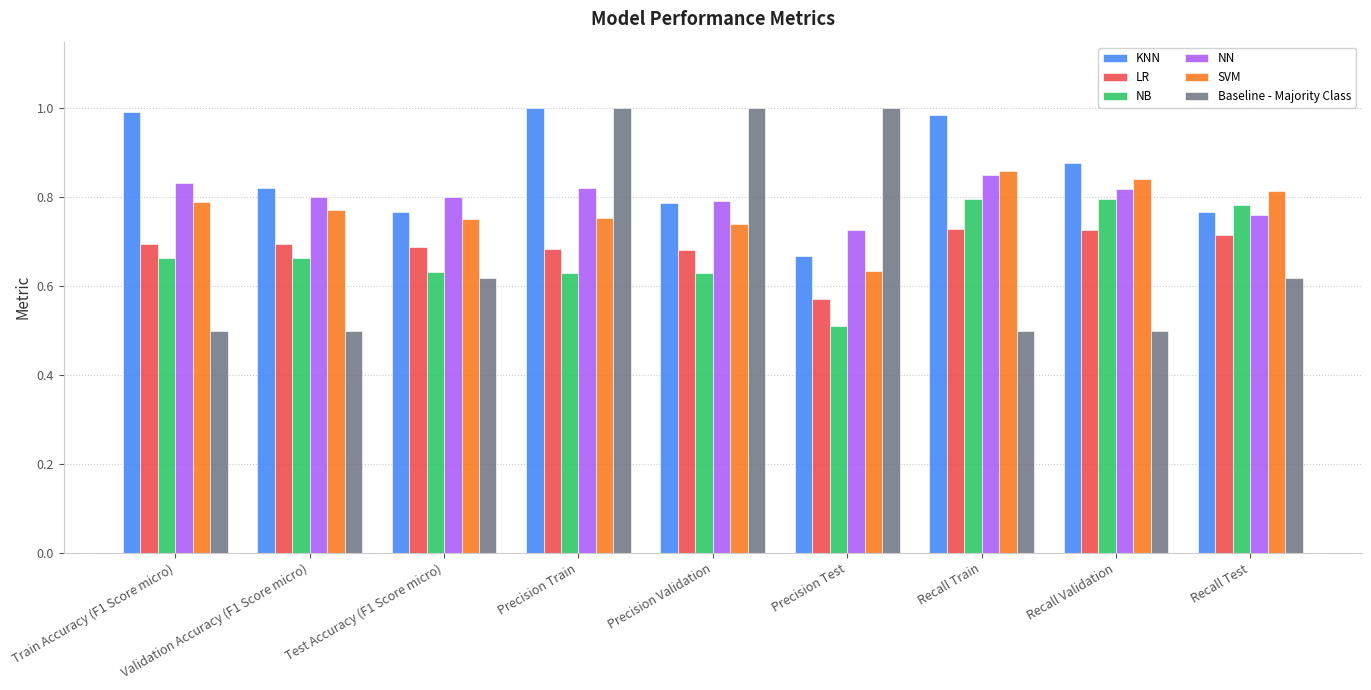

What is the difference between the NB values at Test Accuracy (F1 Score micro) and Recall Validation?

0.2